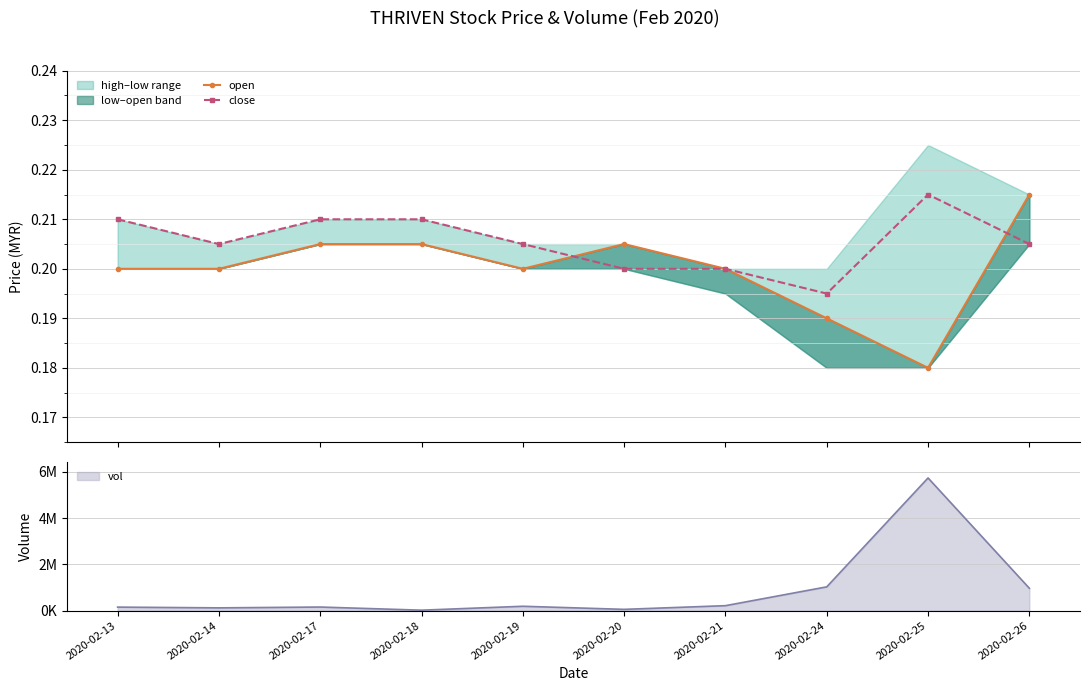

True or false: open has a value of 0.3 at 2020-02-18.

False